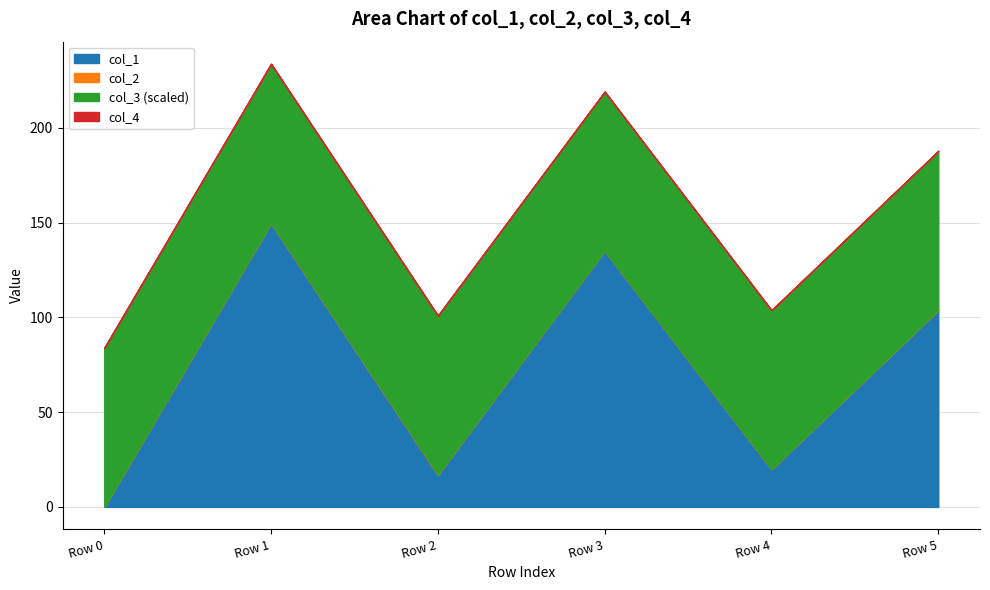

Reading left to right, transcribe all the data shown in this chart.

col_1: Row 0=0.0	Row 1=149.8	Row 2=16.9	Row 3=135.4	Row 4=20.0	Row 5=103.9
col_2: Row 0=0.0	Row 1=0.1	Row 2=0.1	Row 3=-0.1	Row 4=-0.0	Row 5=0.1
col_3: Row 0=8388736.0	Row 1=8388736.0	Row 2=8388736.0	Row 3=8388736.0	Row 4=8388736.0	Row 5=8388736.0
col_4: Row 0=0.0	Row 1=0.0	Row 2=0.0	Row 3=0.0	Row 4=0.0	Row 5=0.0